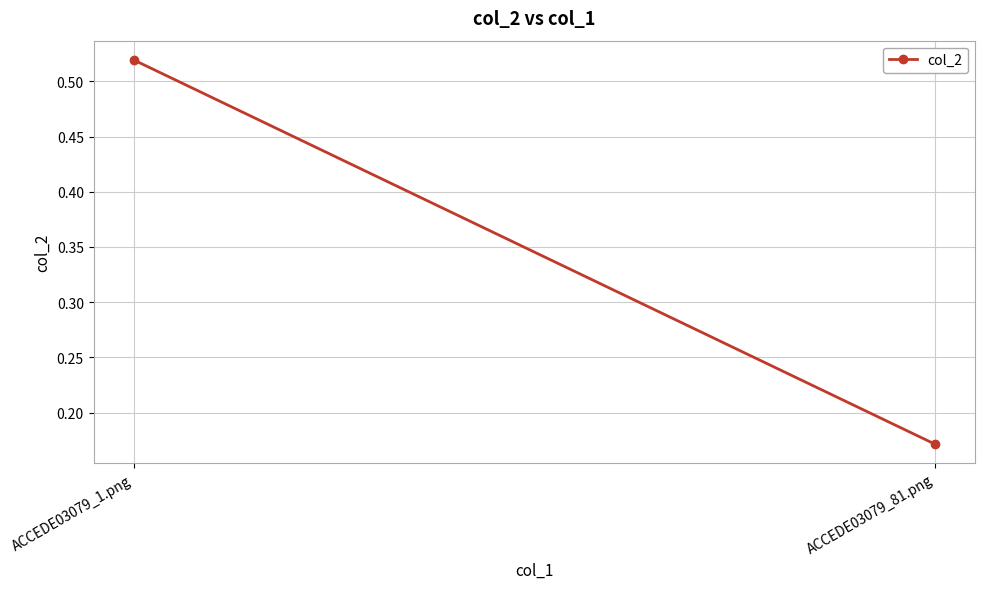

What position from the right is ACCEDE03079_81.png?

1